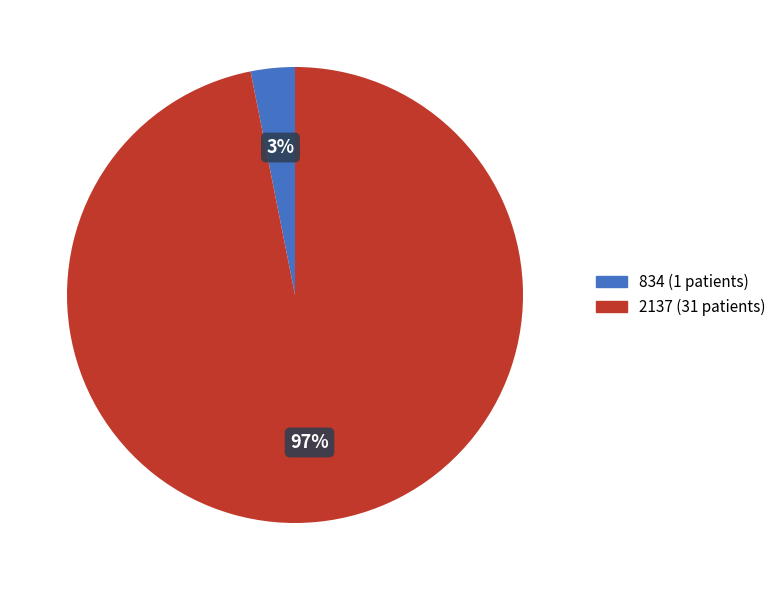

How many segments does this pie chart have?

2